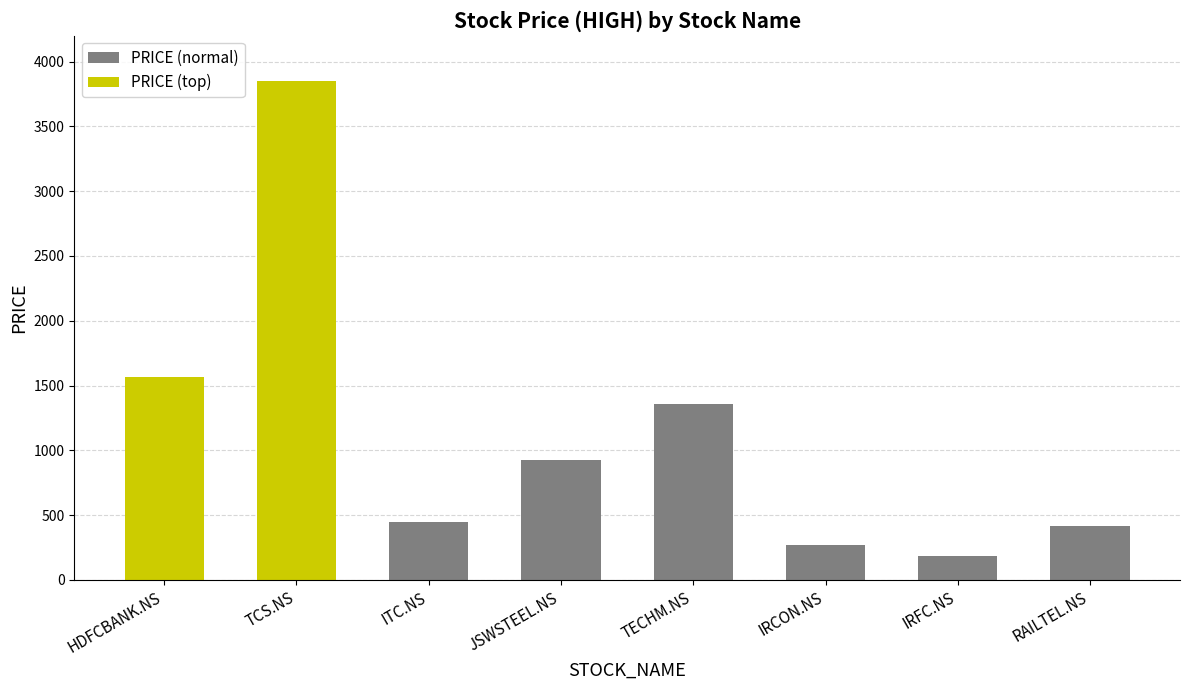

What is the ratio of the value at TECHM.NS to the value at HDFCBANK.NS?

0.9